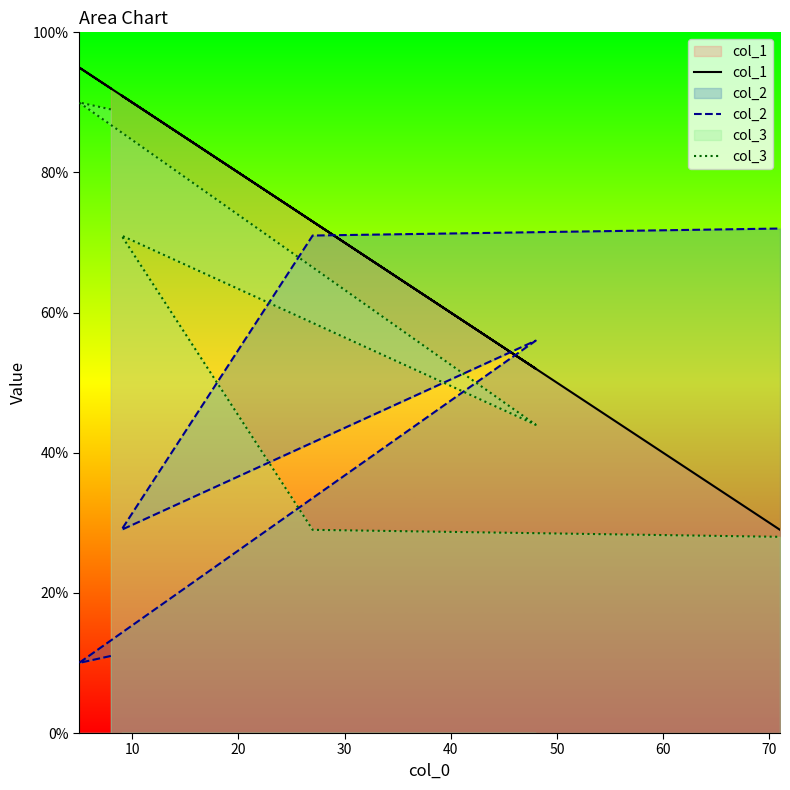

What is the sum of the col_2 values at 40 and 50?

143